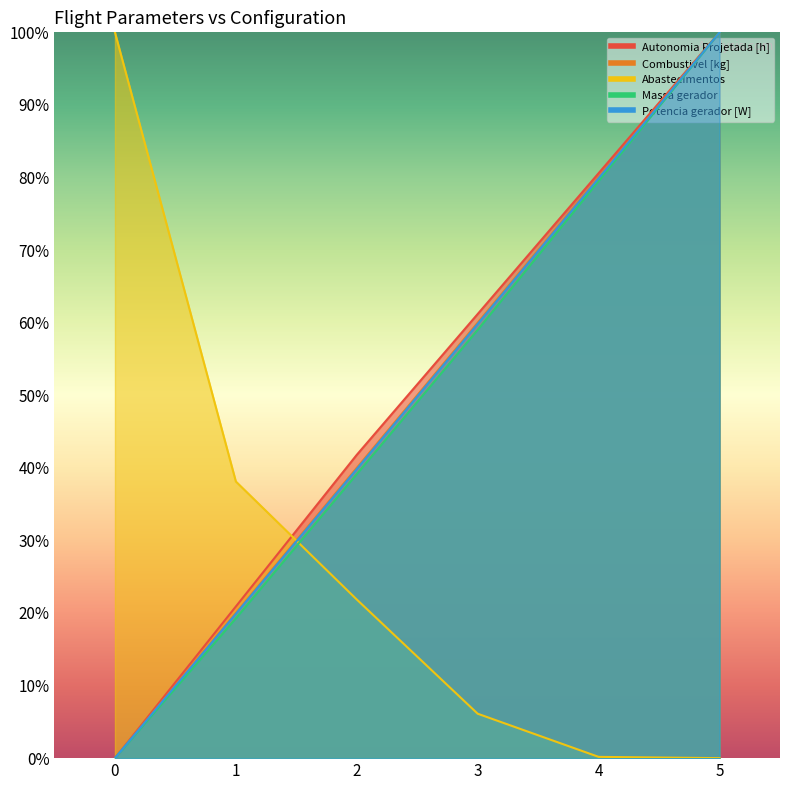

What is the sum of all Autonomia Projetada [h] values?

304.5